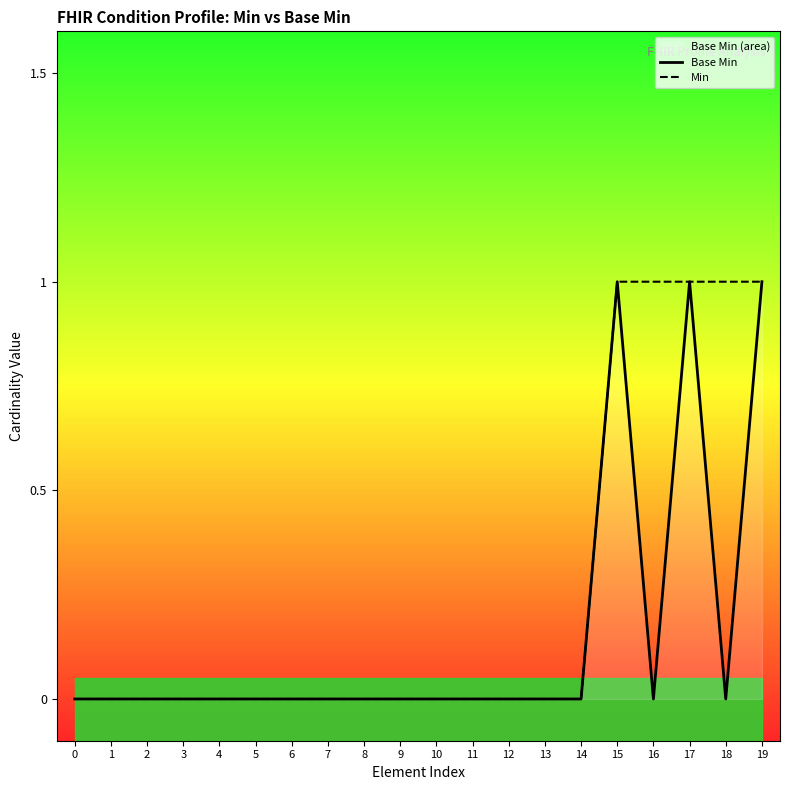

True or false: Min has a value of 0 at 13.

True